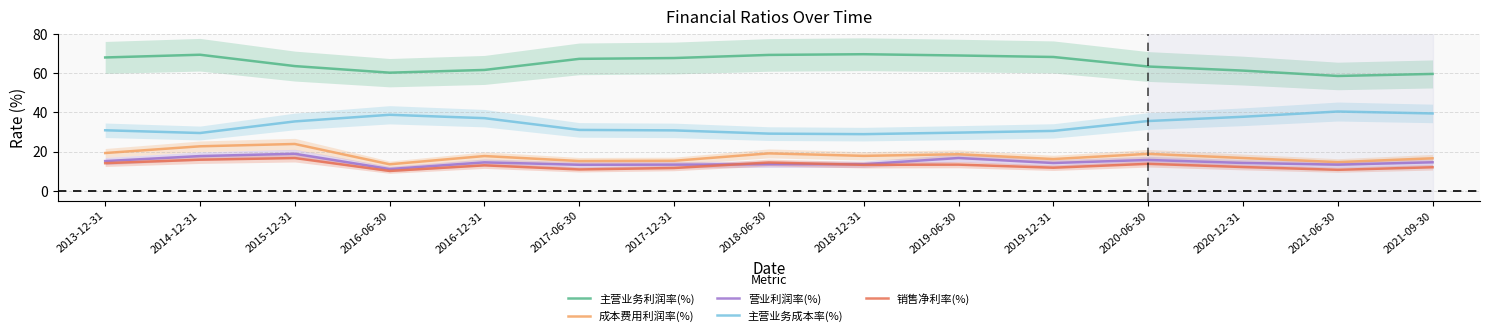

Does the chart display data point markers on the line(s)?

No